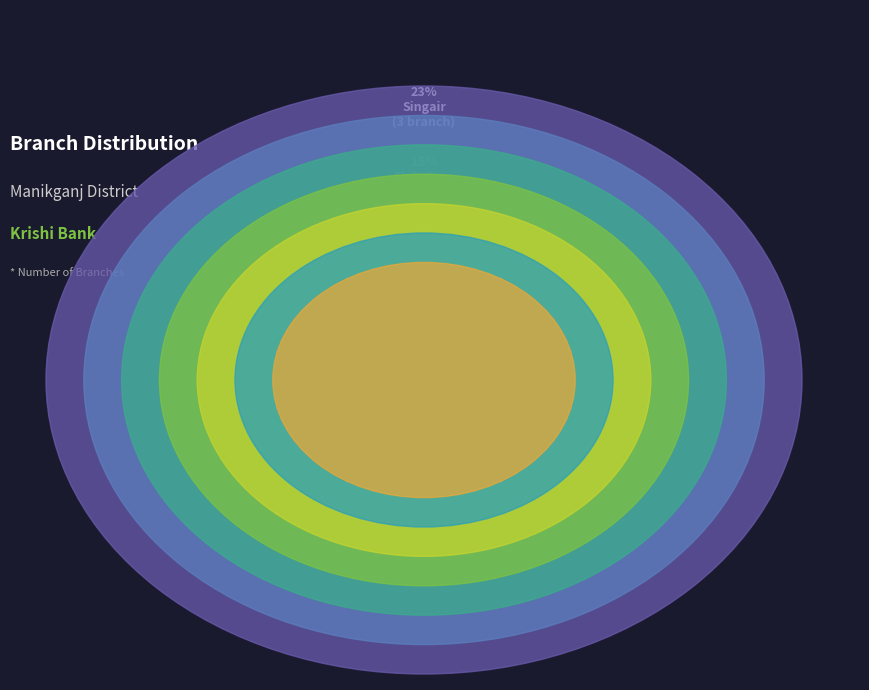

Count the number of slices in the pie.

7